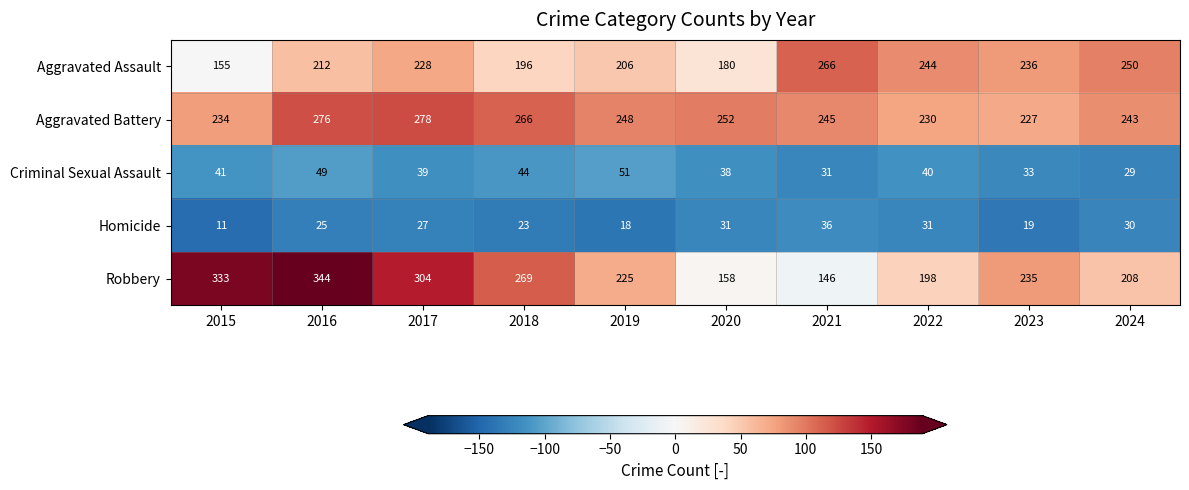

Rank the series at 2020 from lowest to highest value.

Homicide, Criminal Sexual Assault, Robbery, Aggravated Assault, Aggravated Battery